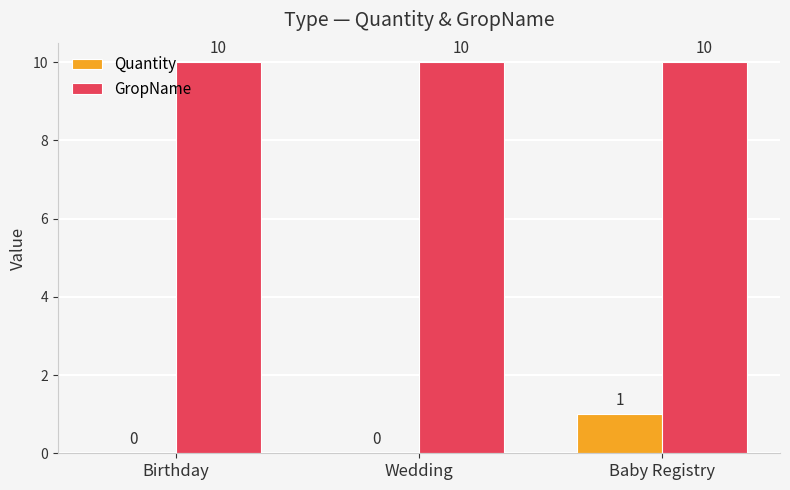

What is the sum of the GropName values at Baby Registry and Birthday?

20